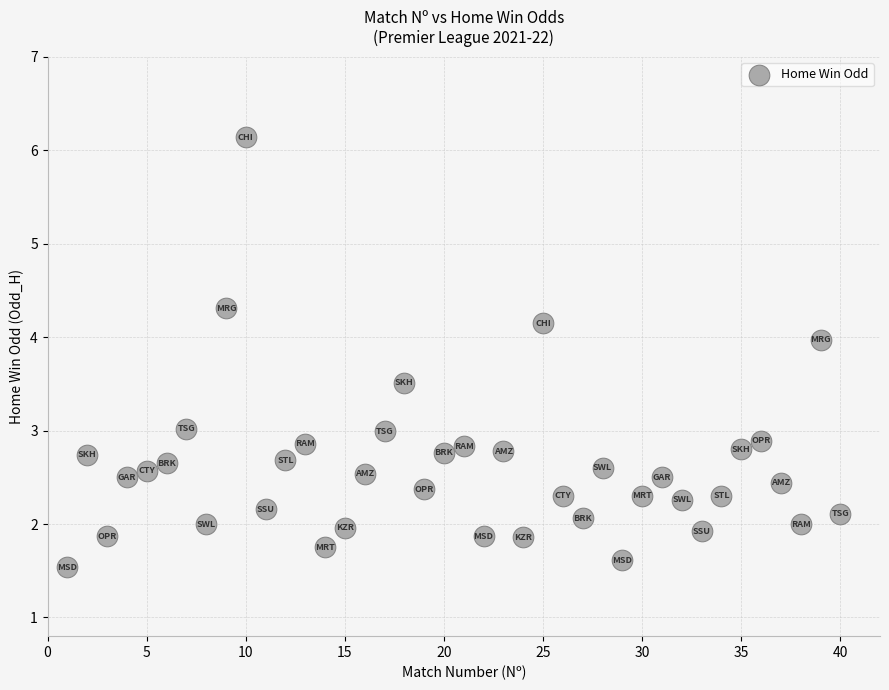

What is the range of X values (max minus min)?

39.0